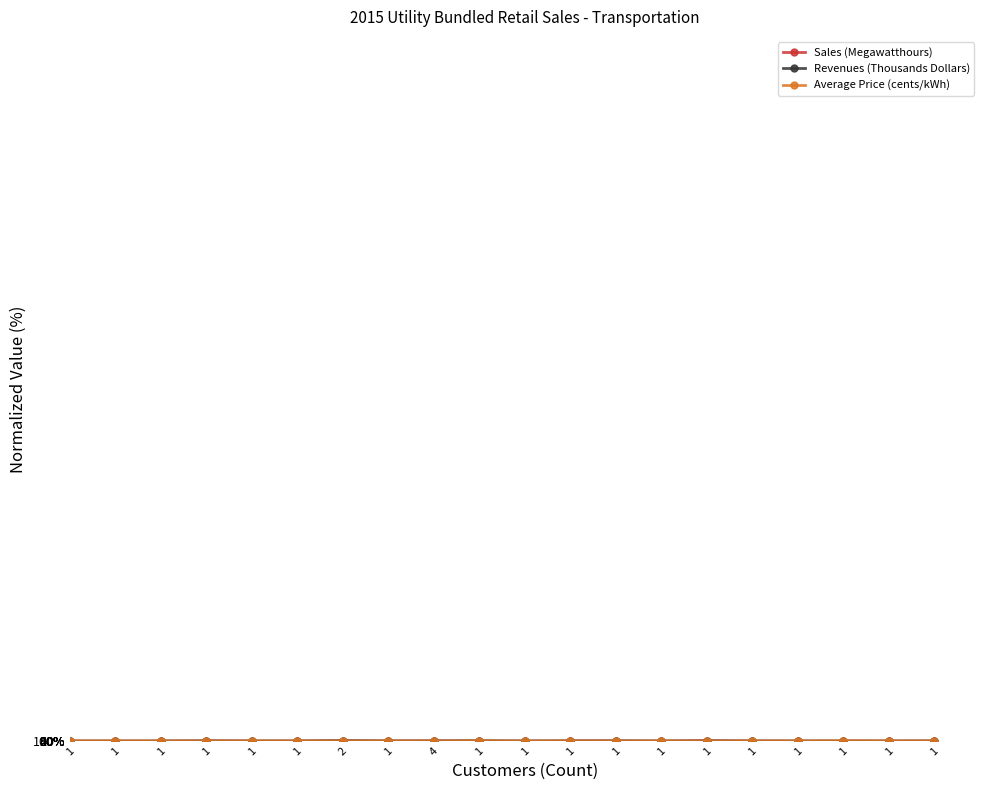

How many lines are shown in the chart?

3